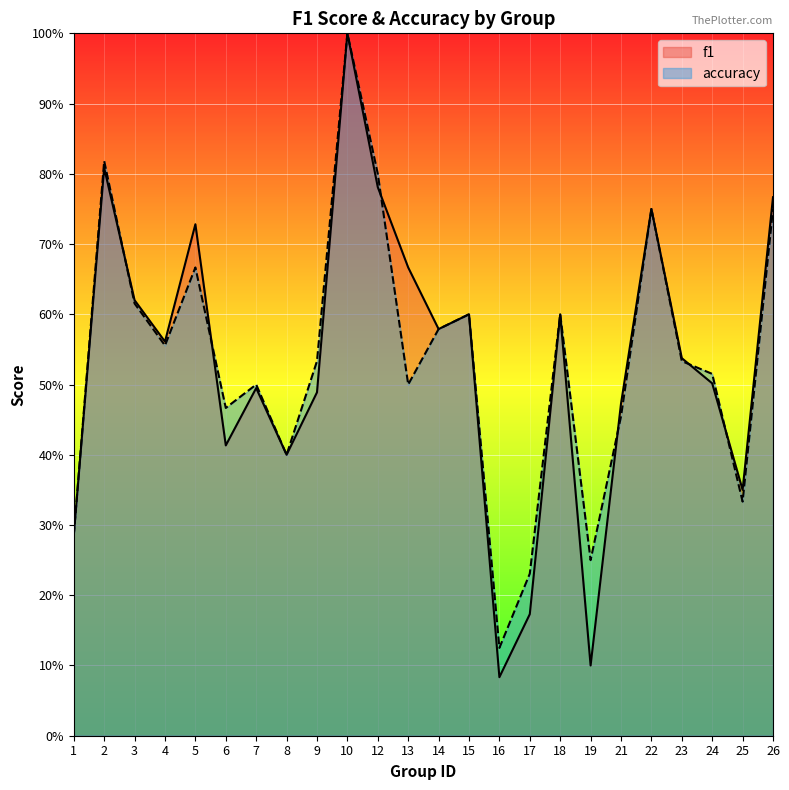

Is the value of f1 at 13 greater than the value of accuracy at 3?

Yes